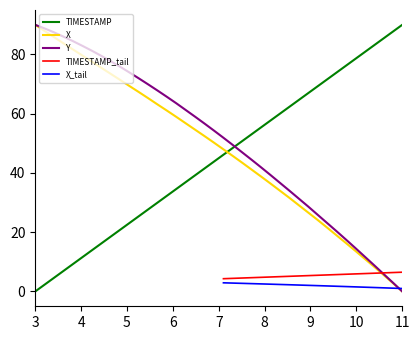

What is the highest value of the Y_norm series?

90.0